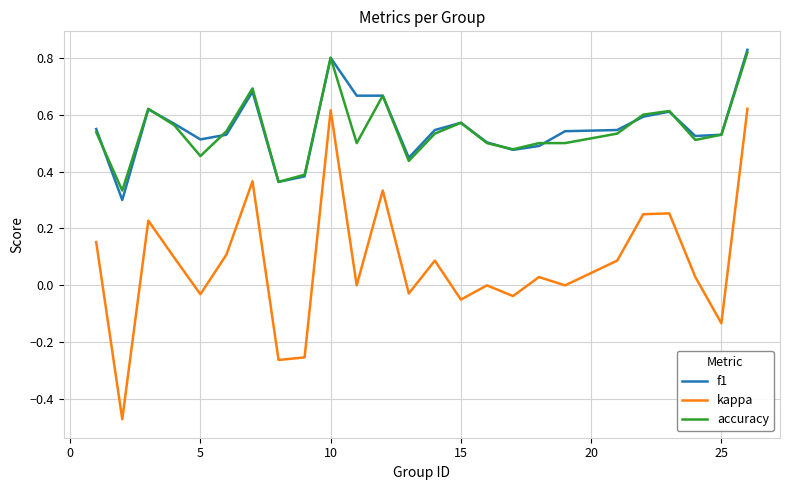

True or false: f1 and kappa cross at least once.

False